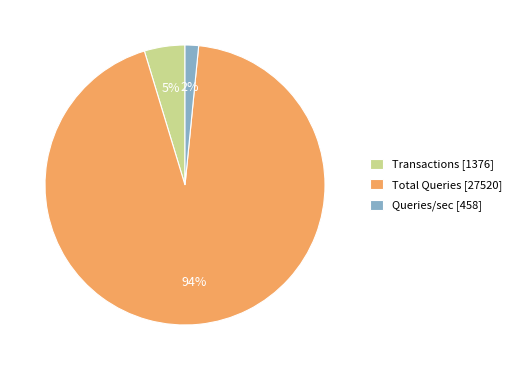

Which slice represents more than half of the pie?

Total Queries [27520]